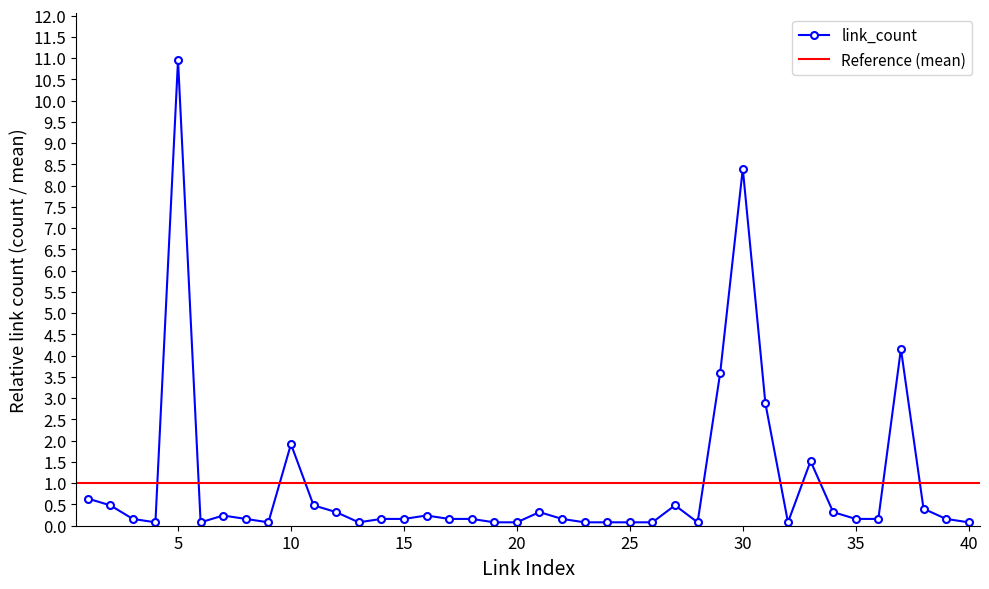

Which category has the lowest value across all series?

4